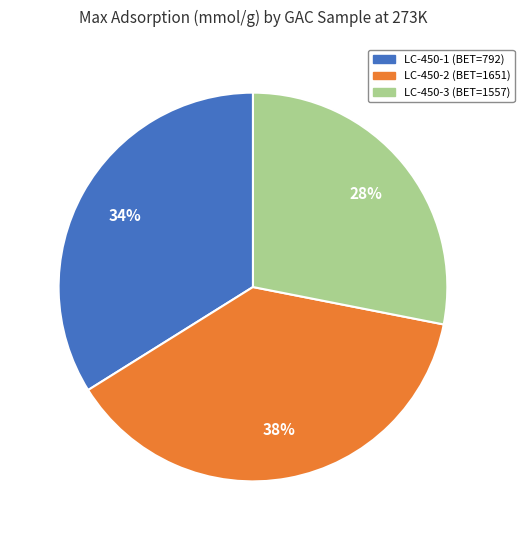

To the nearest percent, what portion does LC-450-3 (BET=1557) represent?

28%